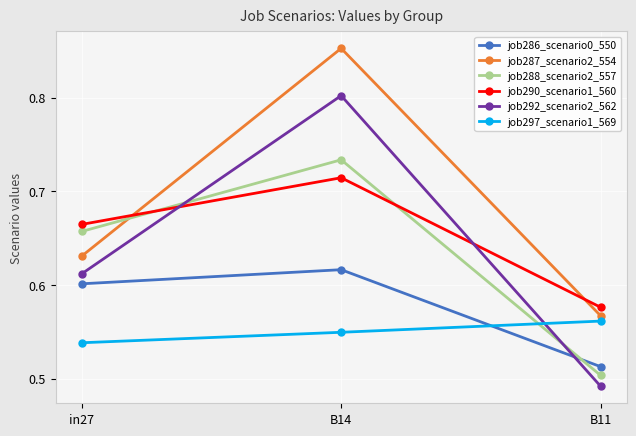

How many job287_scenario2_554 values are between 0 and 1?

3